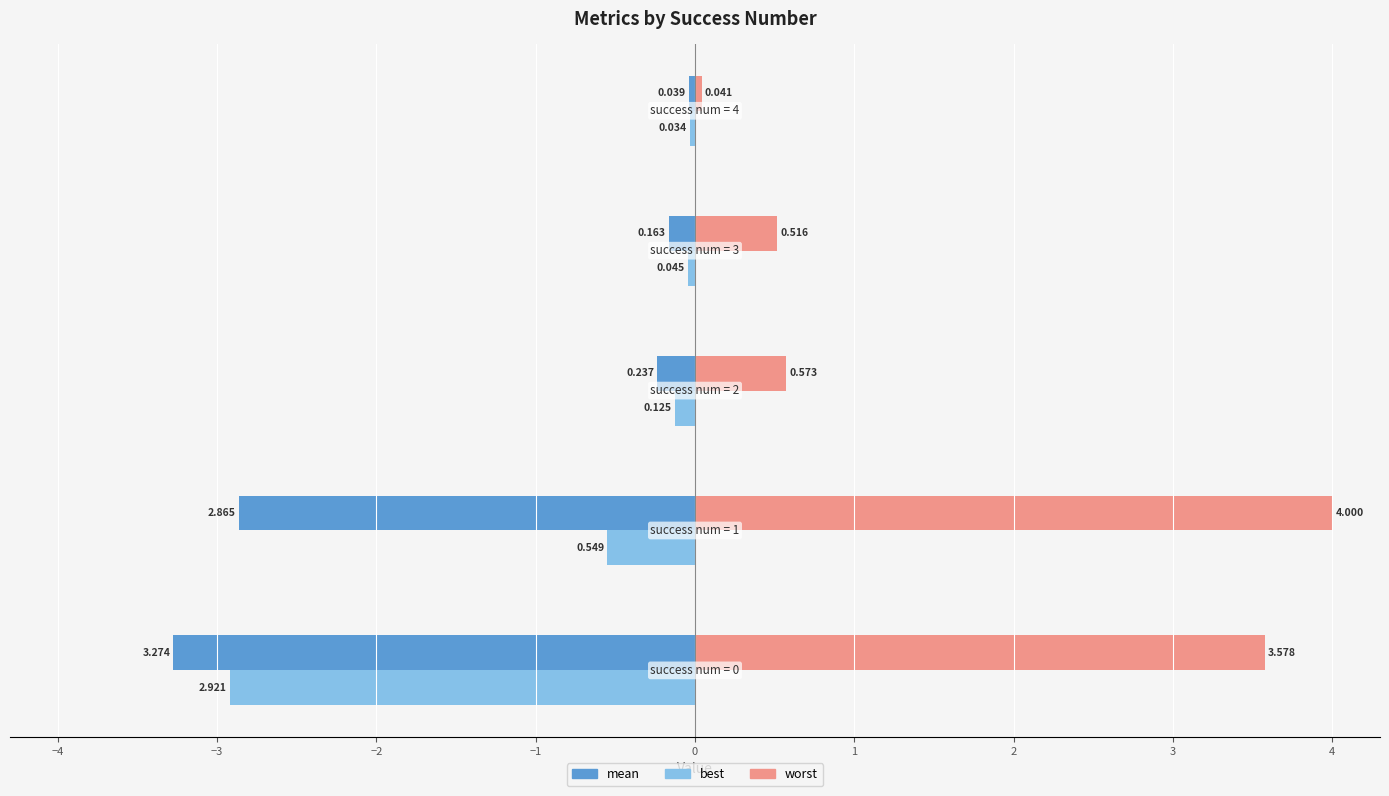

Which series has the largest range (max minus min)?

worst